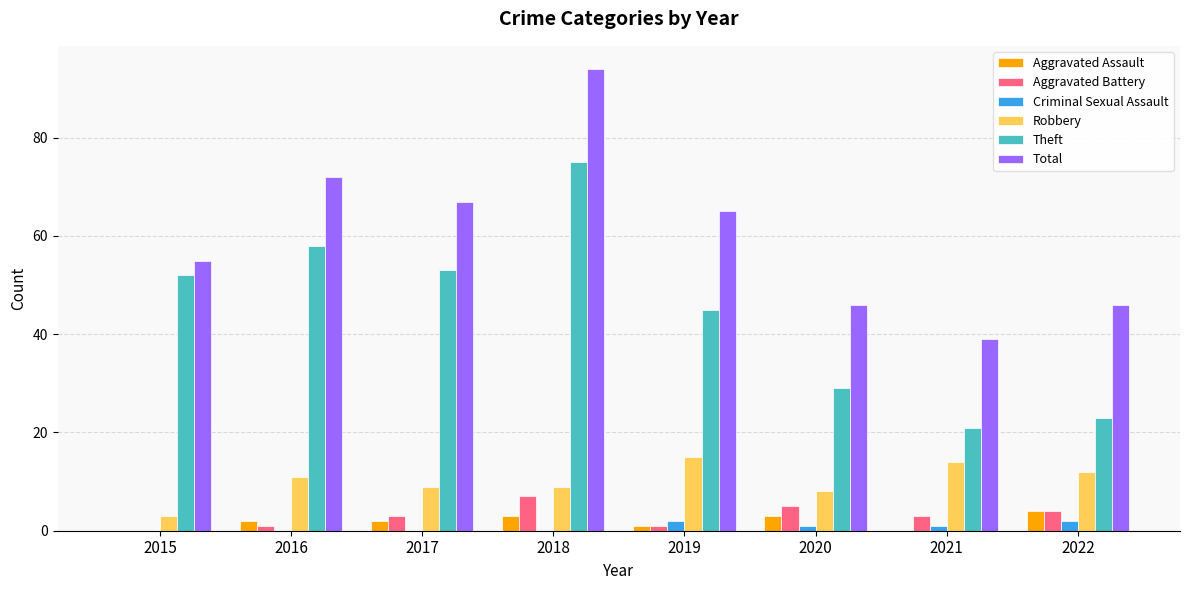

Does the chart contain stacked bars?

No